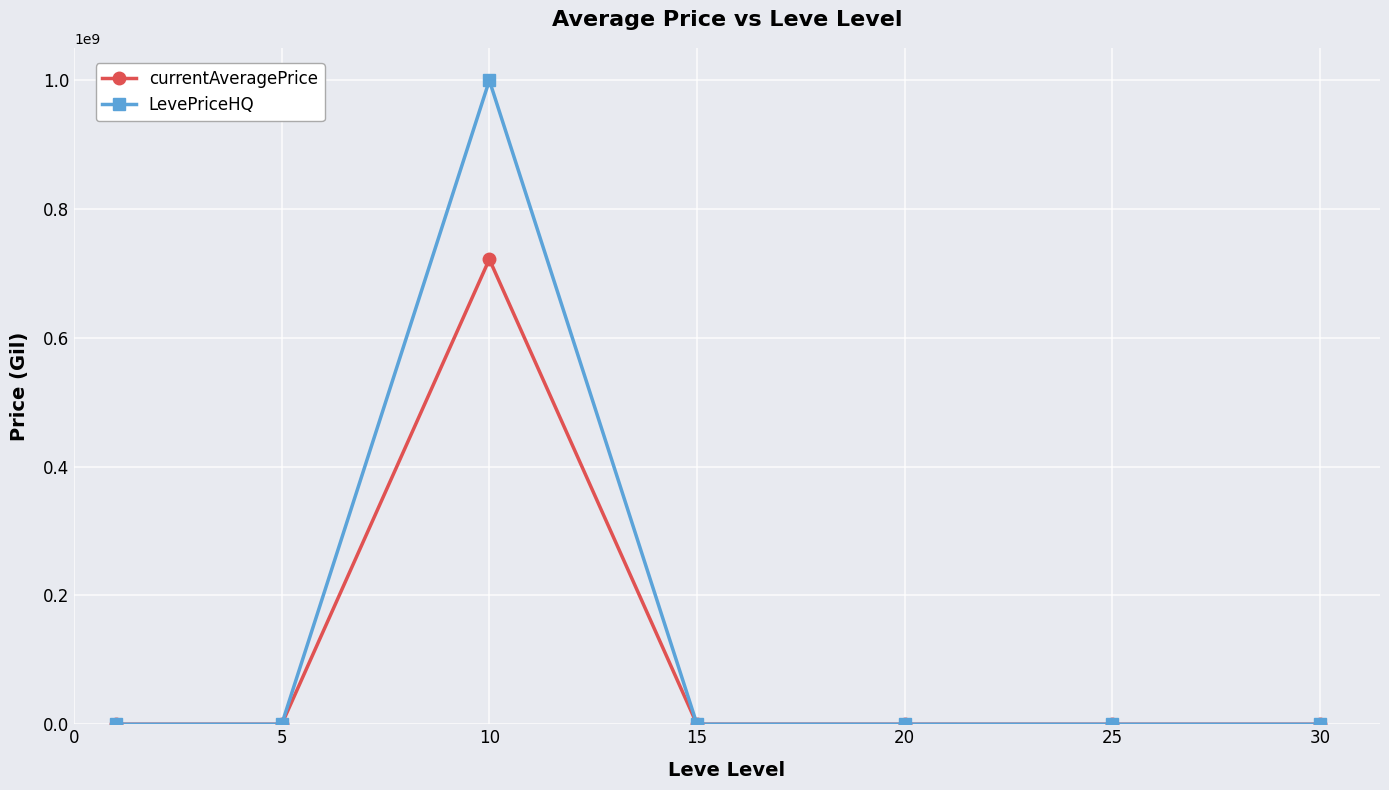

How many data points in currentAveragePrice are less than 40000?

3